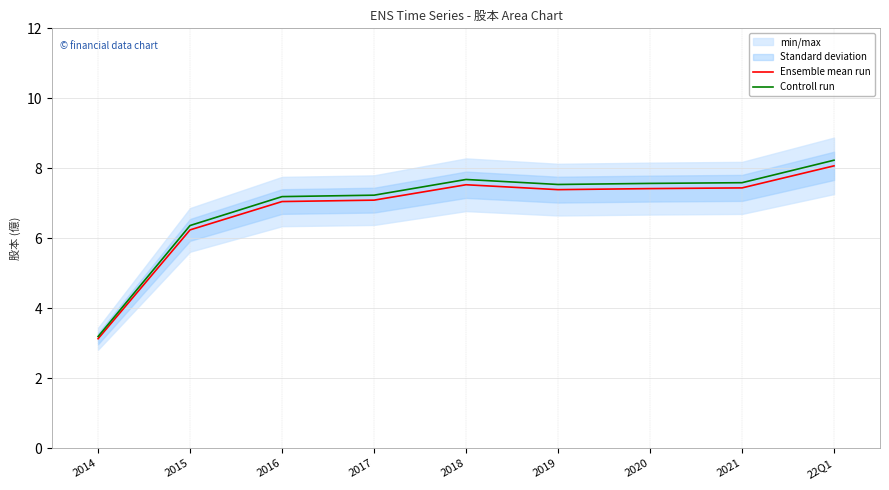

What is the smallest value displayed?

3.1